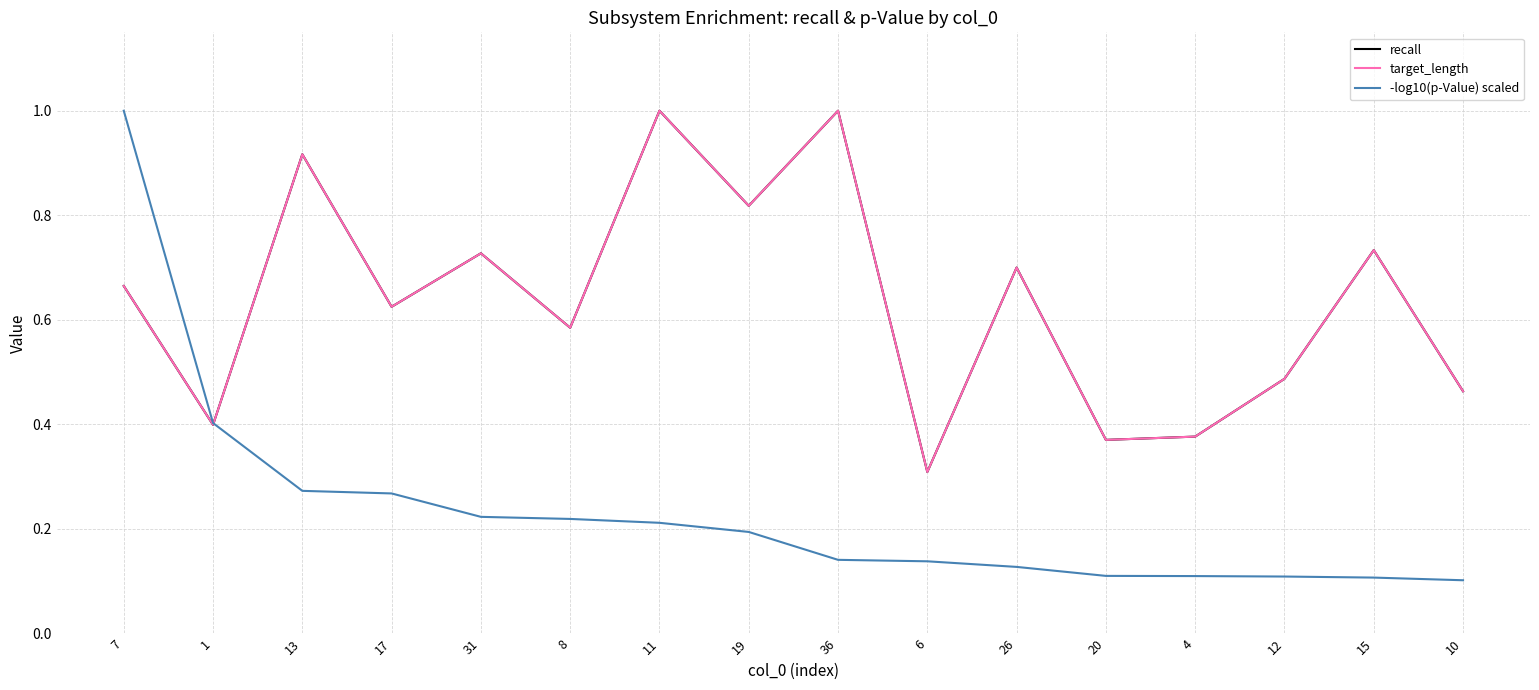

Count the target_length values in the range 0 to 1.

16